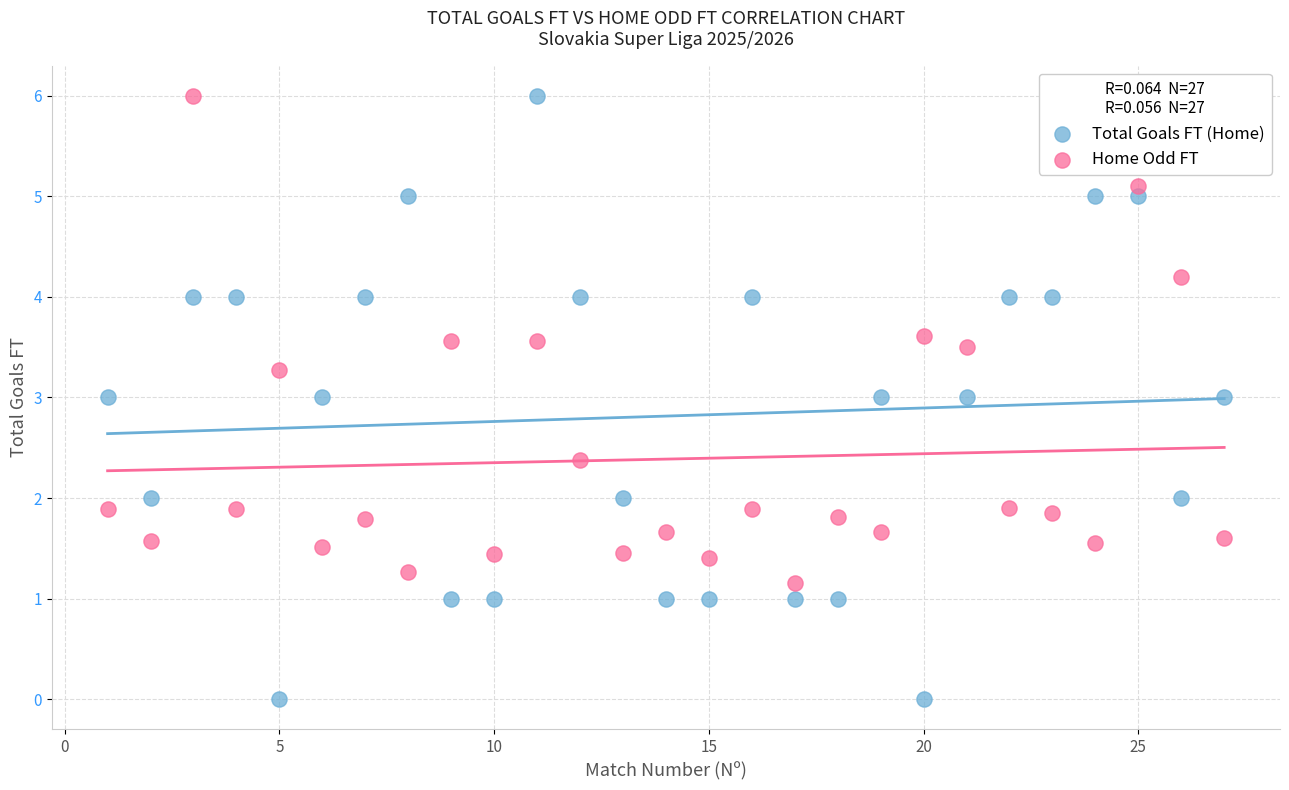

Which series has the largest Y range (max minus min)?

Total Goals FT (Home)